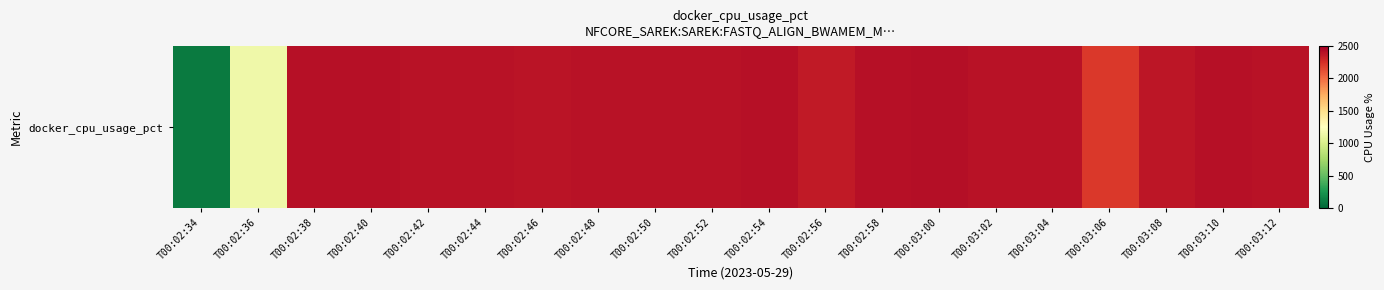

Count the number of values greater than 2398.

10